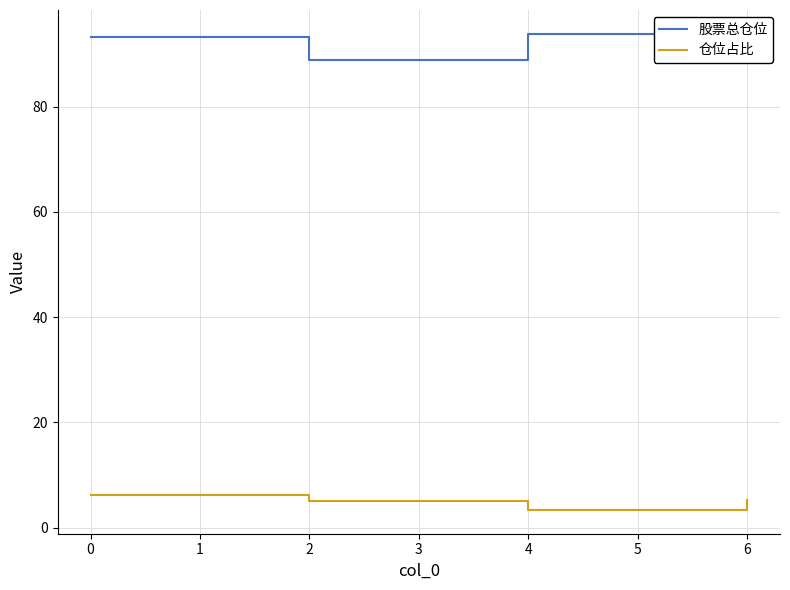

What is the sum of all 仓位占比 values?

34.5